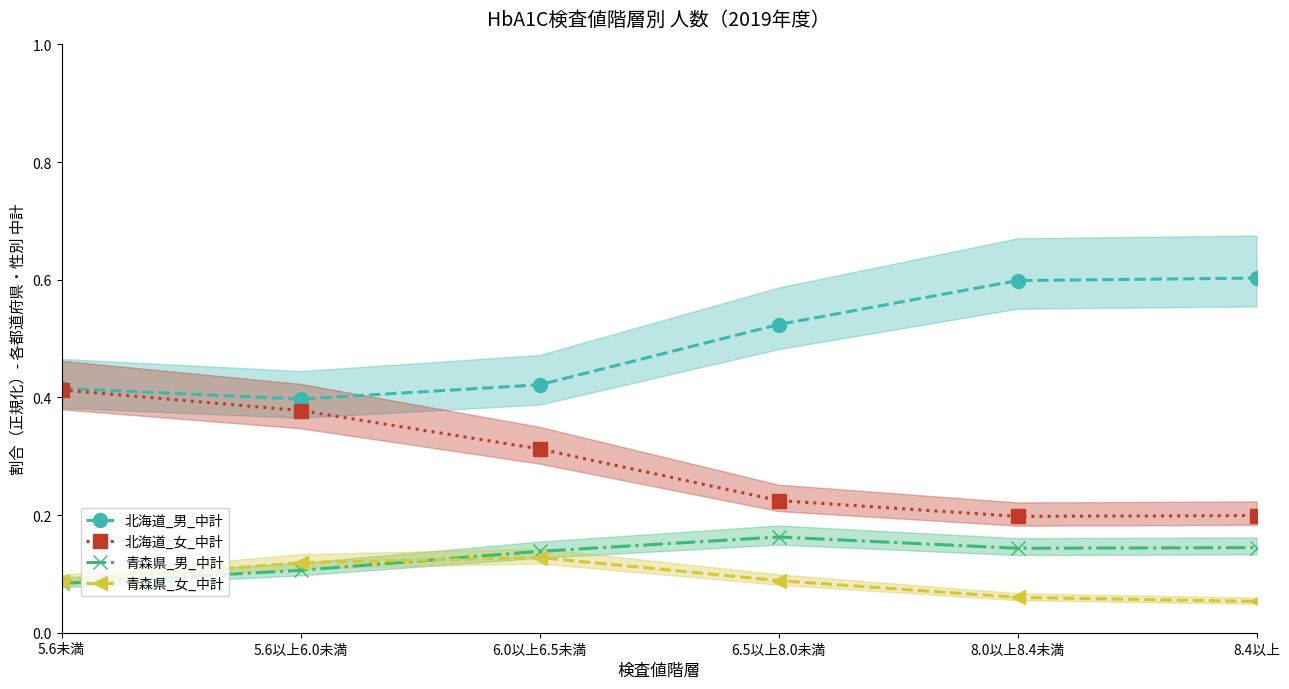

The 北海道_女_中計 series shows 0.1 at 5.6未満. True or false?

False